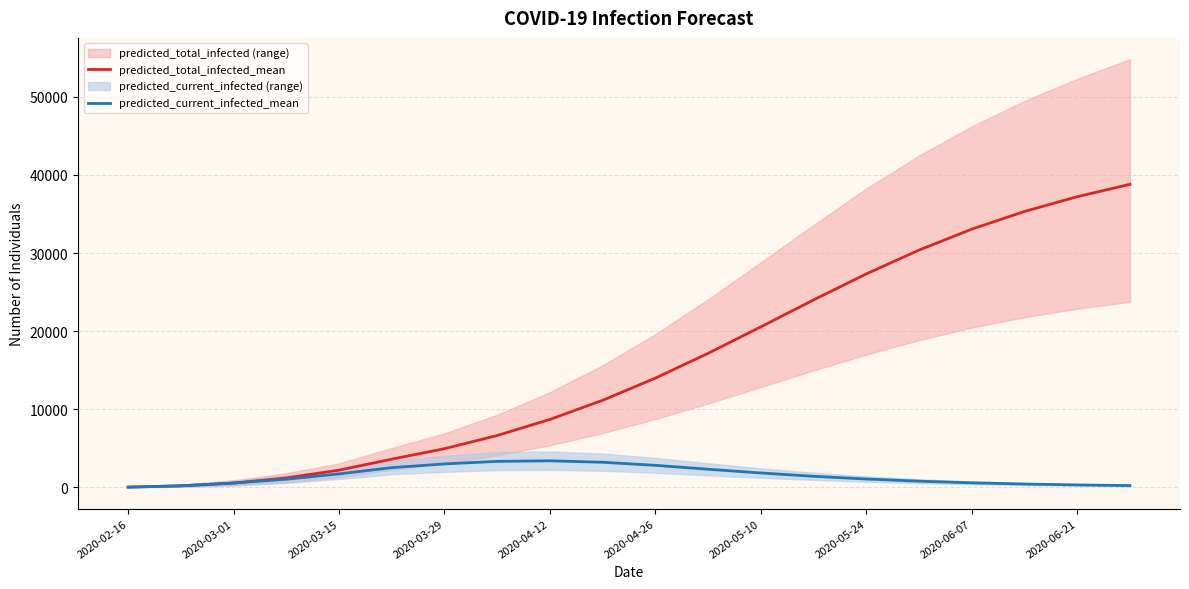

Where is predicted_total_infected_mean nearest to the value 19412?

2020-05-10